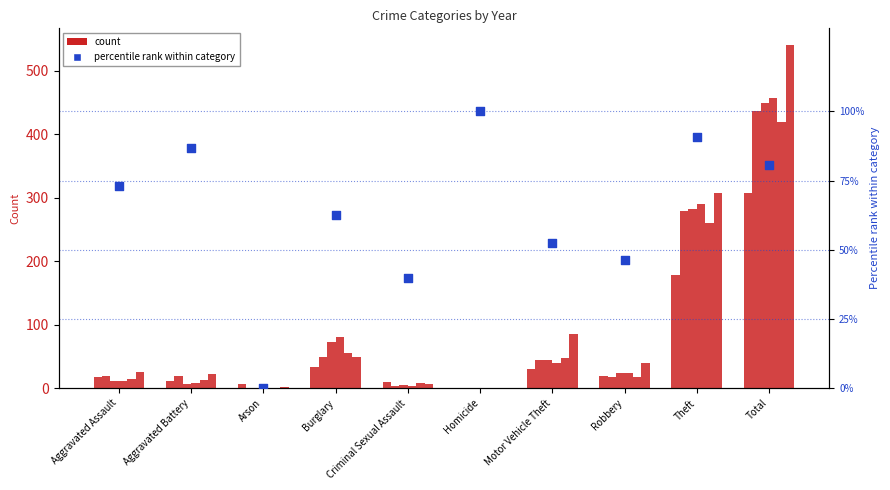

What is the ratio of the value at Burglary to the value at Aggravated Assault?

0.9